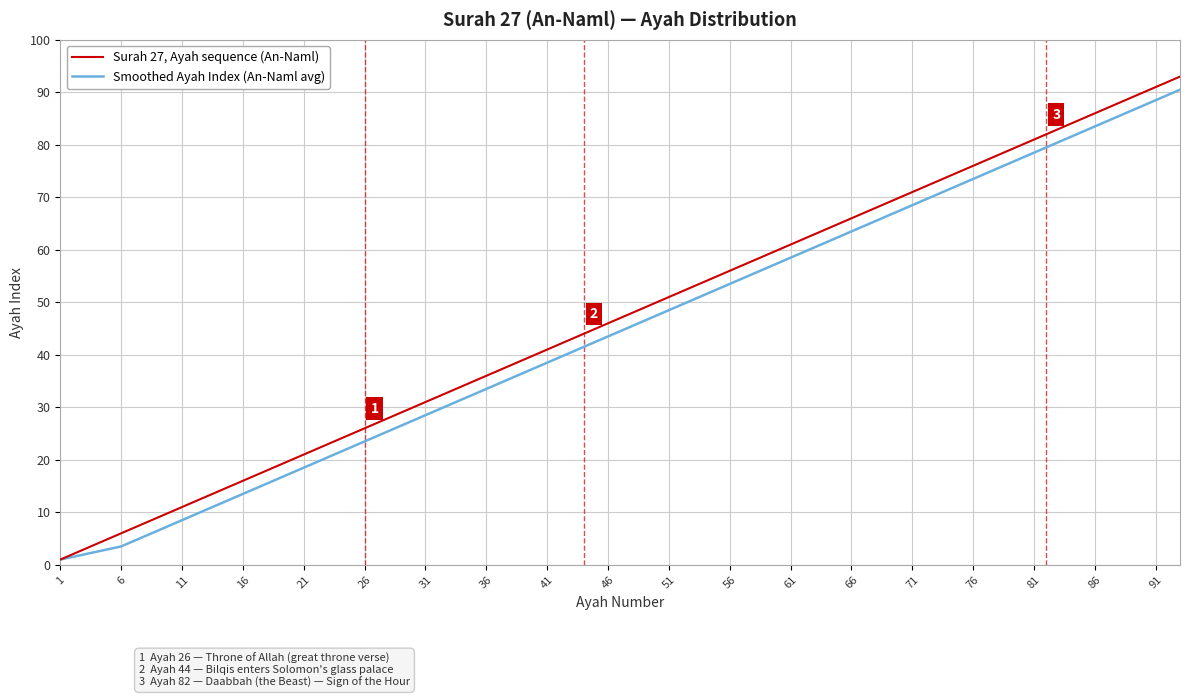

What is the greatest value displayed?

93.0